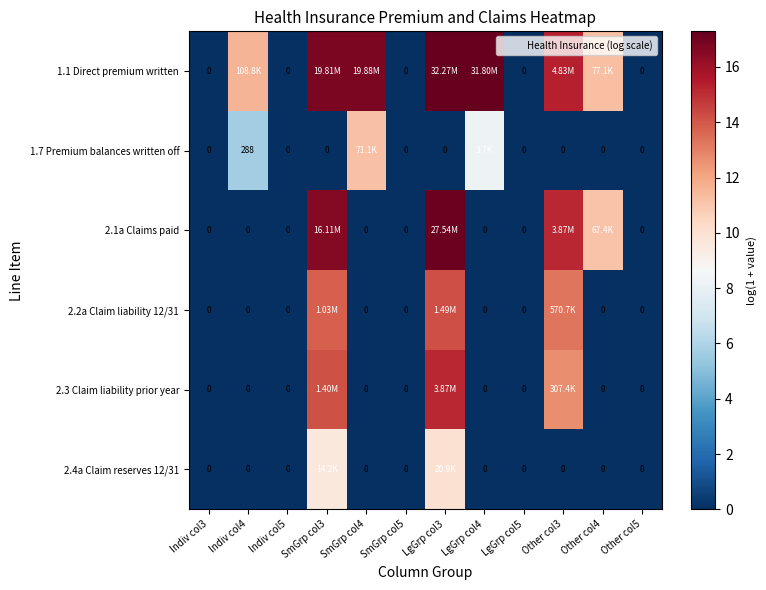

Which has a higher value, Indiv col3 or Indiv col4?

Indiv col4